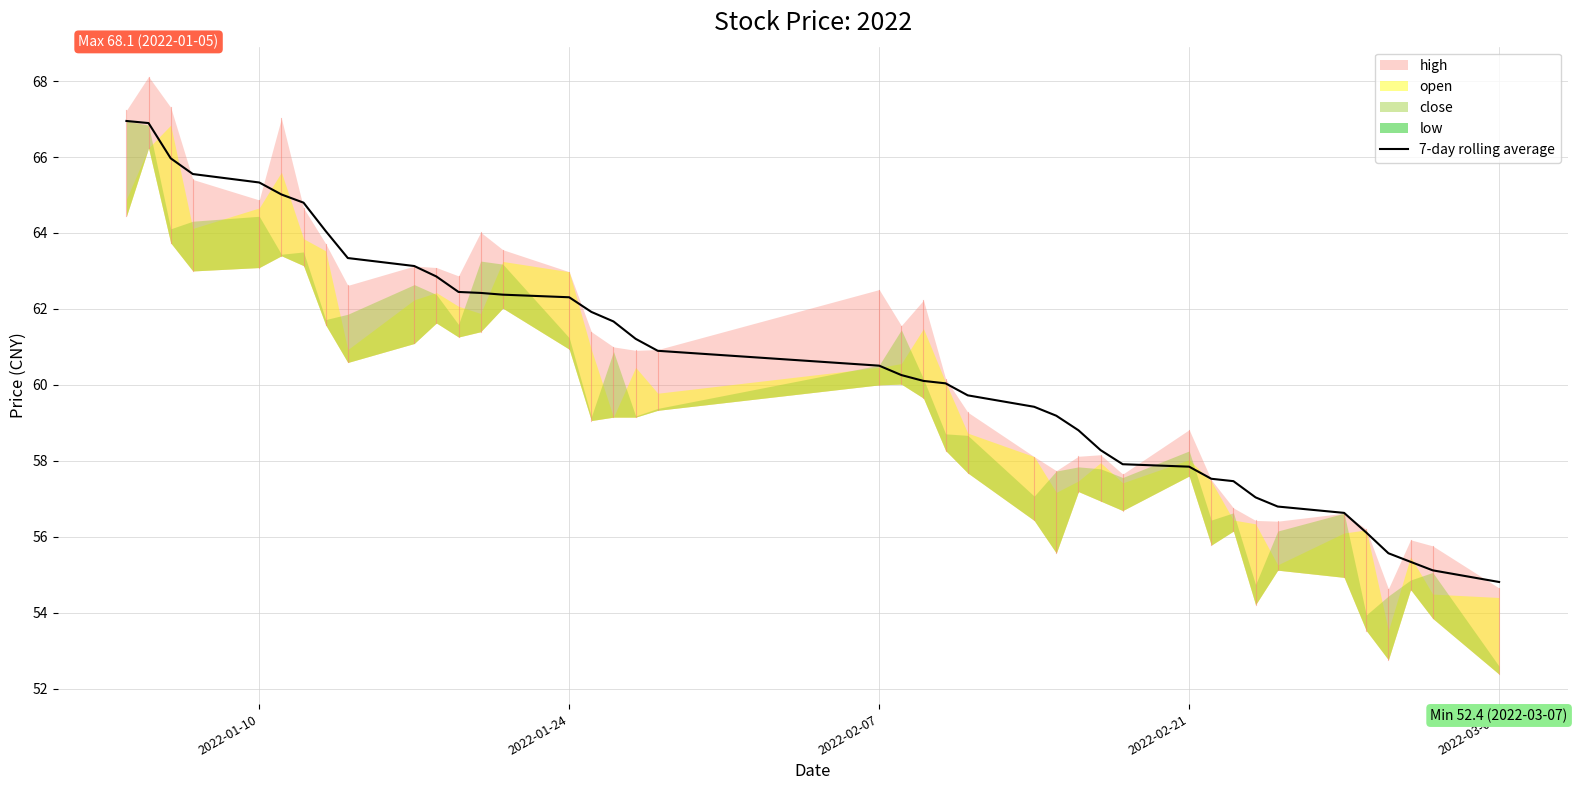

The value of 7-day rolling average at 2022-02-21 is 101.8. True or false?

False